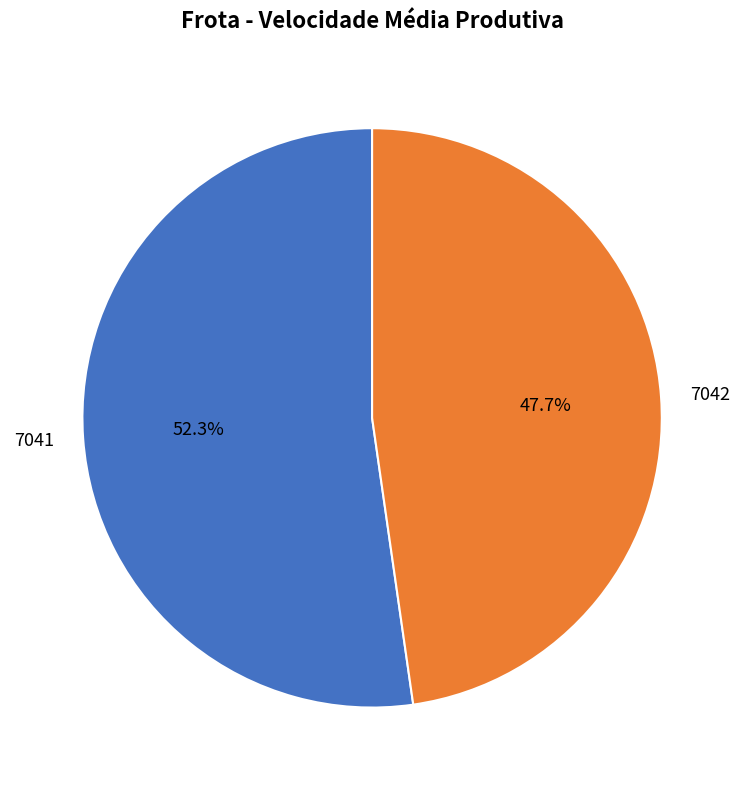

Does 7041 represent more than half of the total?

Yes